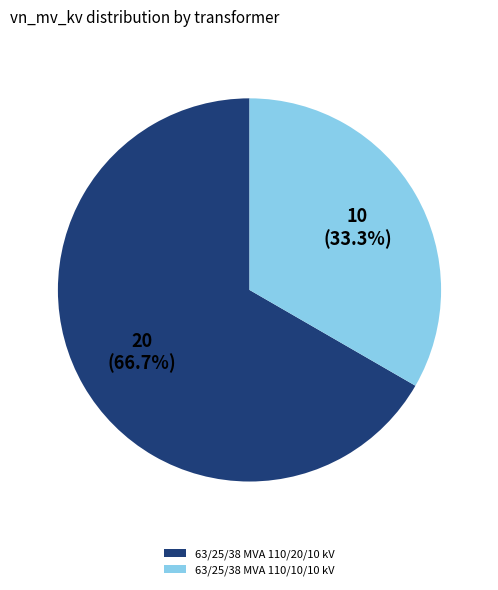

What percentage is the 63/25/38 MVA 110/20/10 kV slice, to the nearest percent?

67%